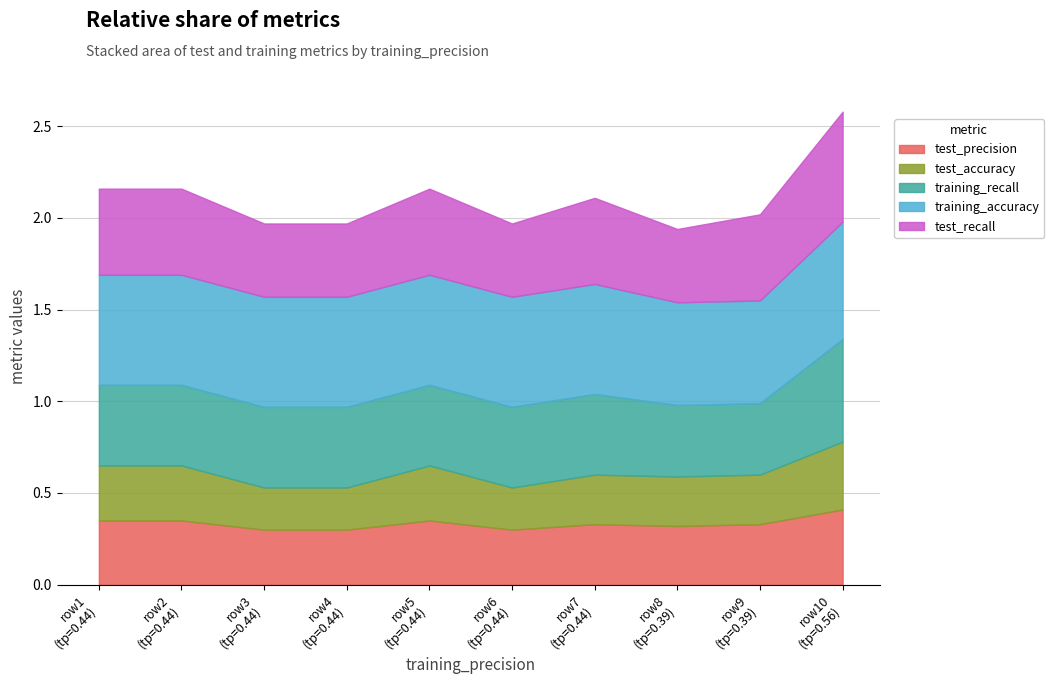

Which series has the largest total across all categories?

training_accuracy